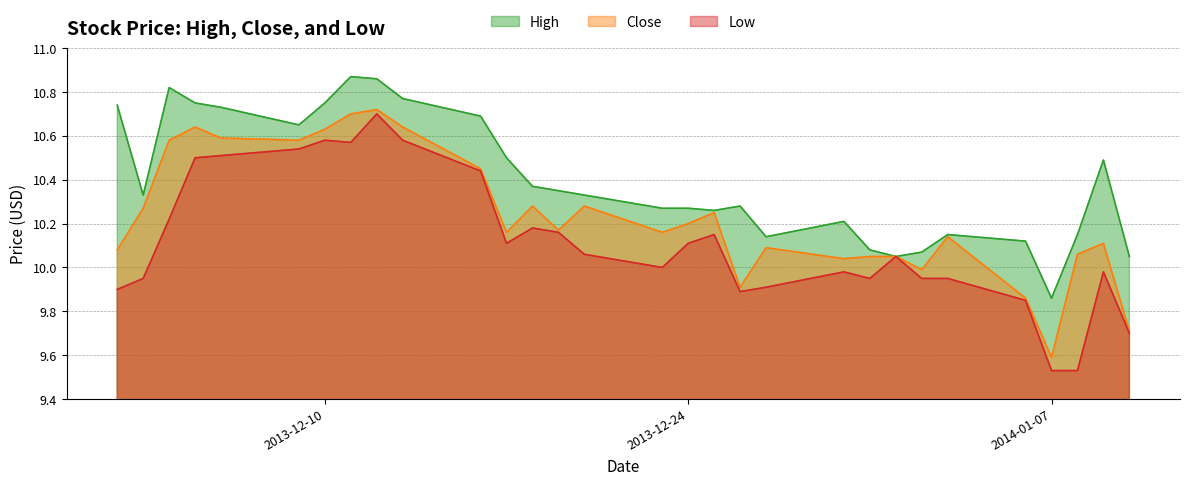

What is the value of the Low point at the 12th from the left?

10.1